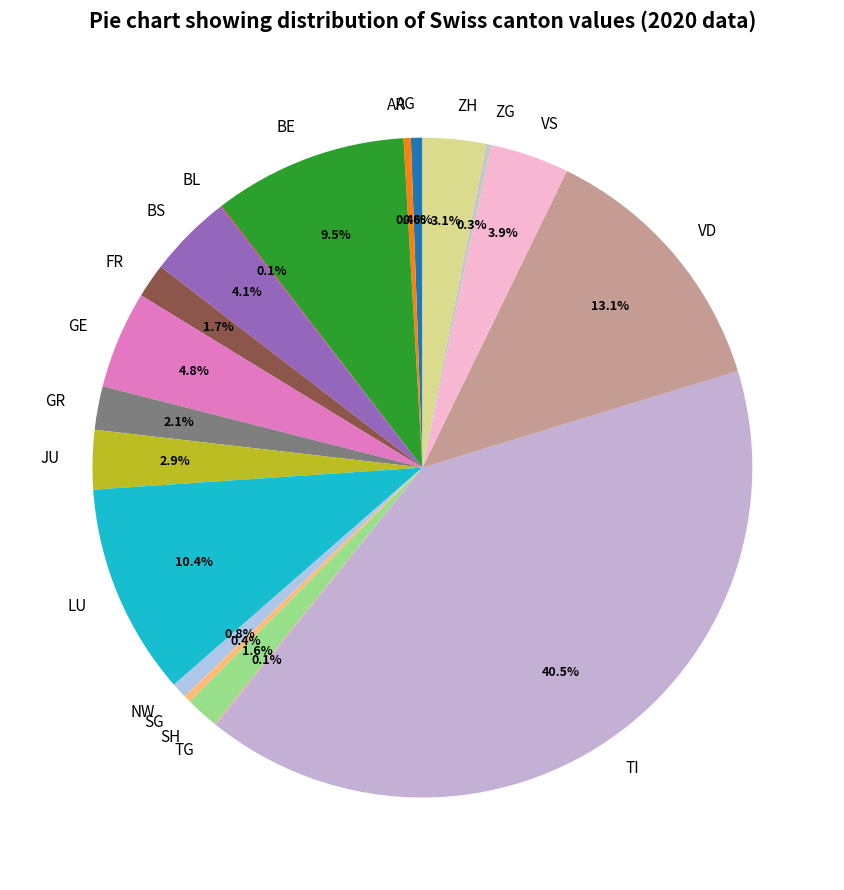

Does any single category account for the majority?

No